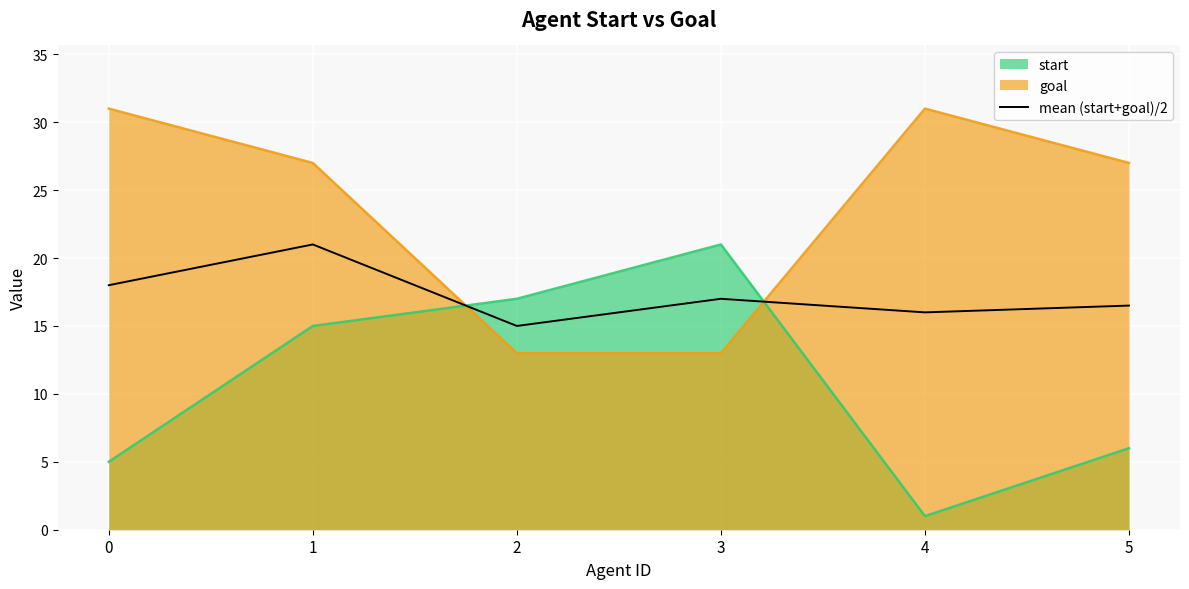

Which has a higher value, 1 or 4?

1